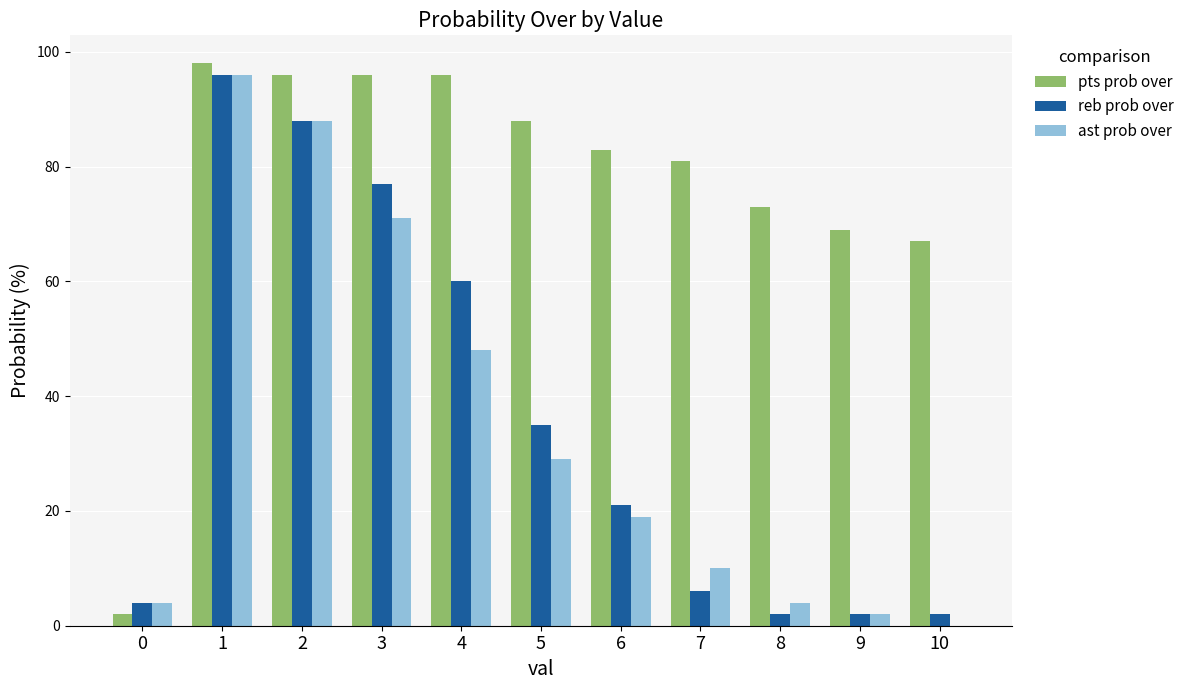

Where does the ast prob over series first go above 19?

1